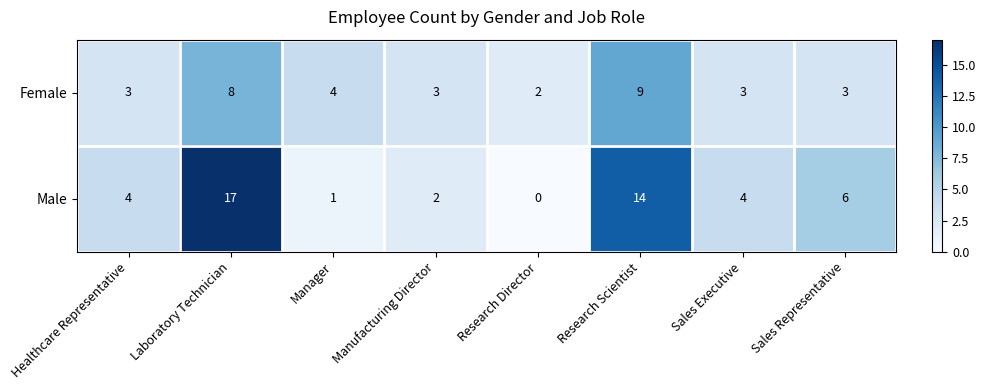

Rank the series by their maximum value, from lowest to highest.

Female, Male